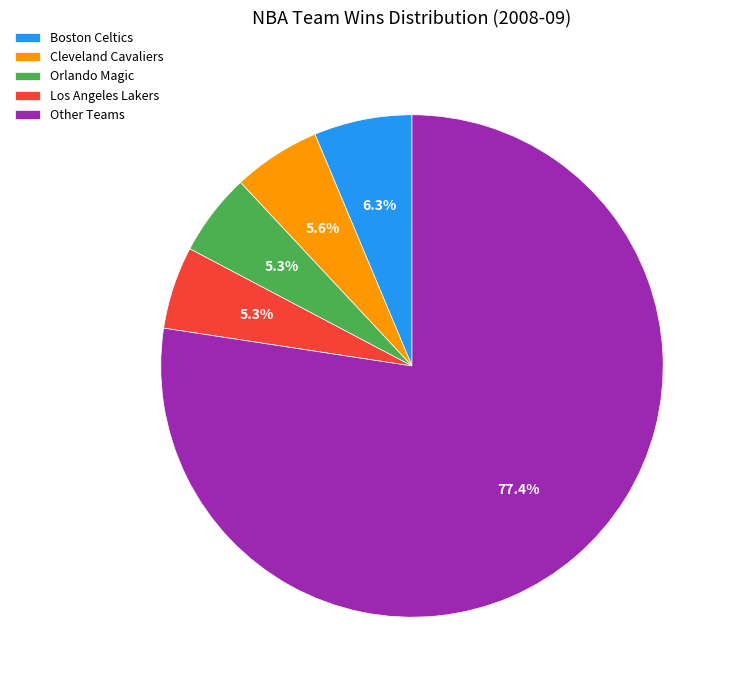

Combined, do Cleveland Cavaliers and Los Angeles Lakers account for over 50%?

No